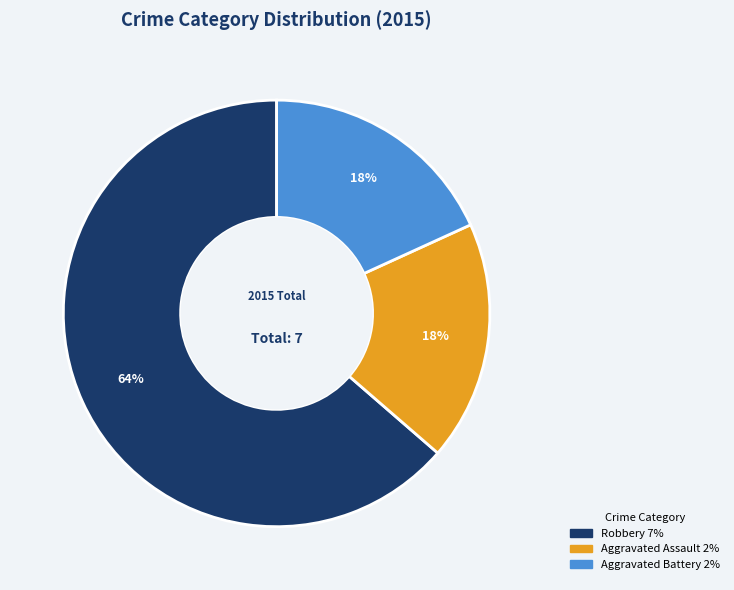

Which slice is the largest?

Robbery